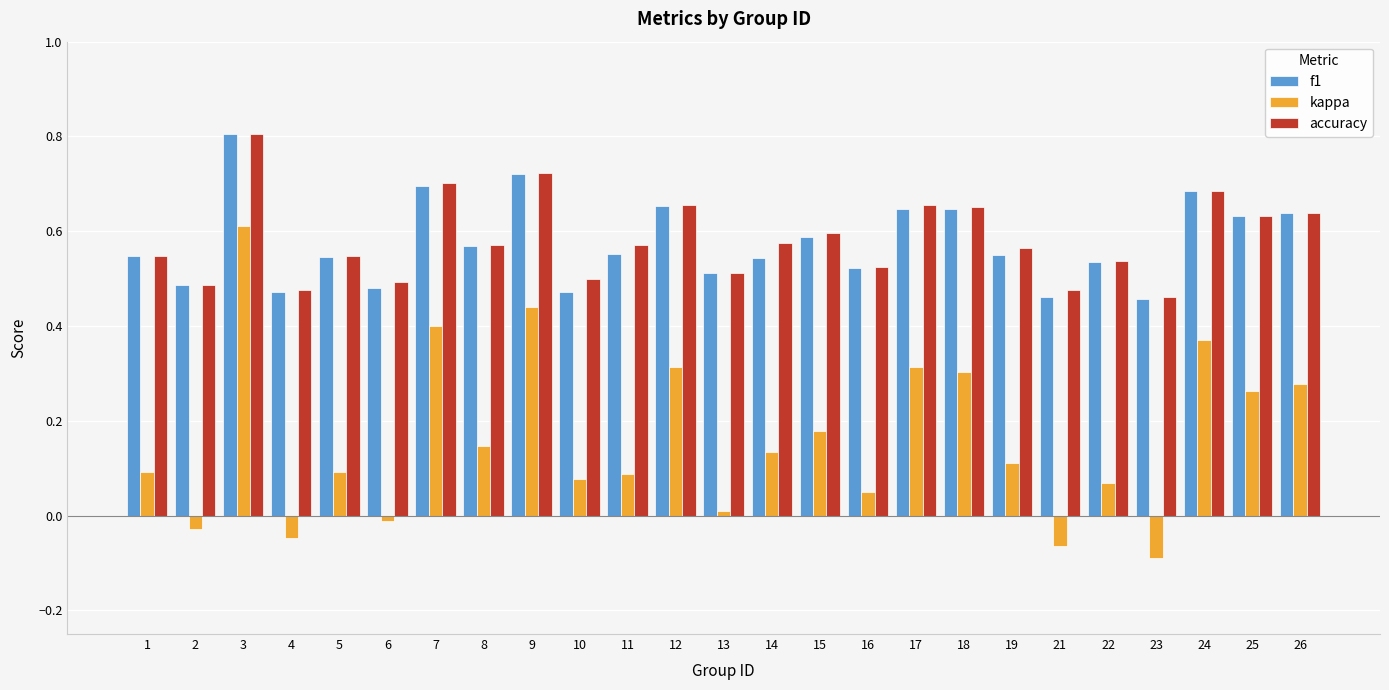

The value of f1 at 18 is 1.0. True or false?

False